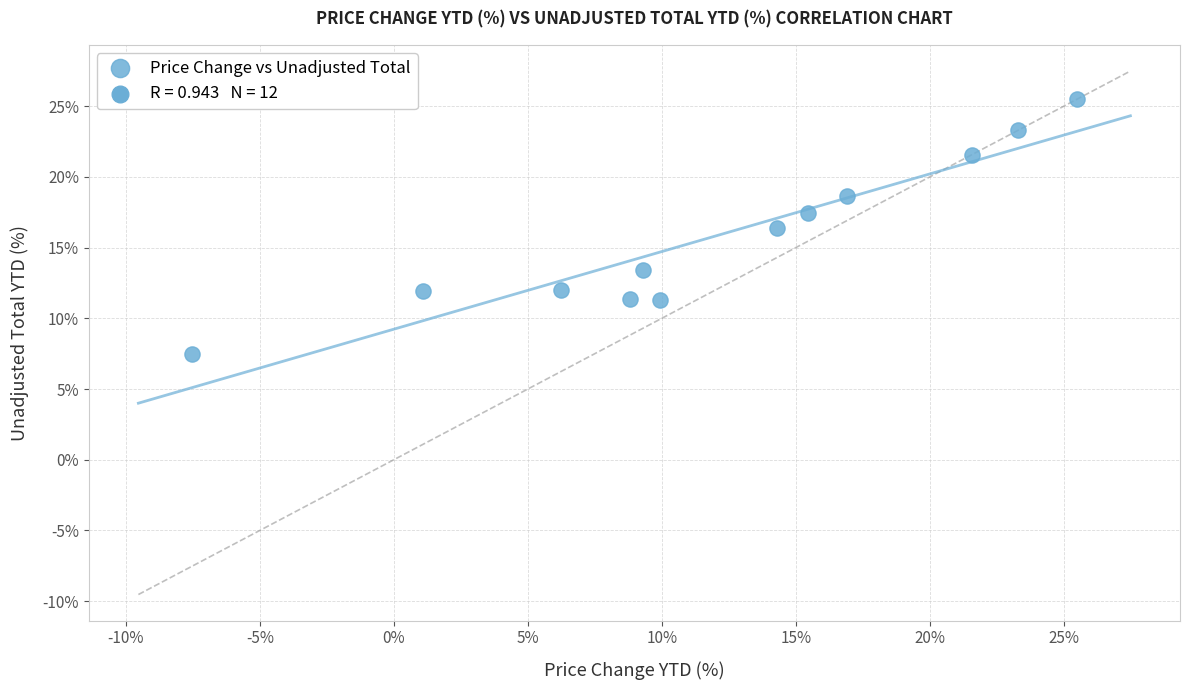

What Y value in the scatter plot is closest to 16?

16.4